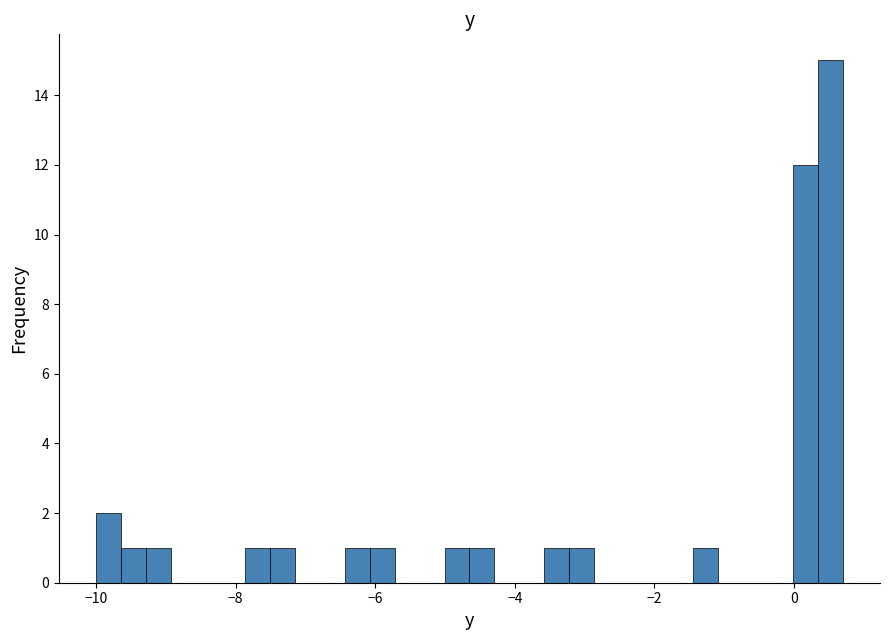

Read against the x-axis, roughly where is the centre of the tallest bar?

0.6